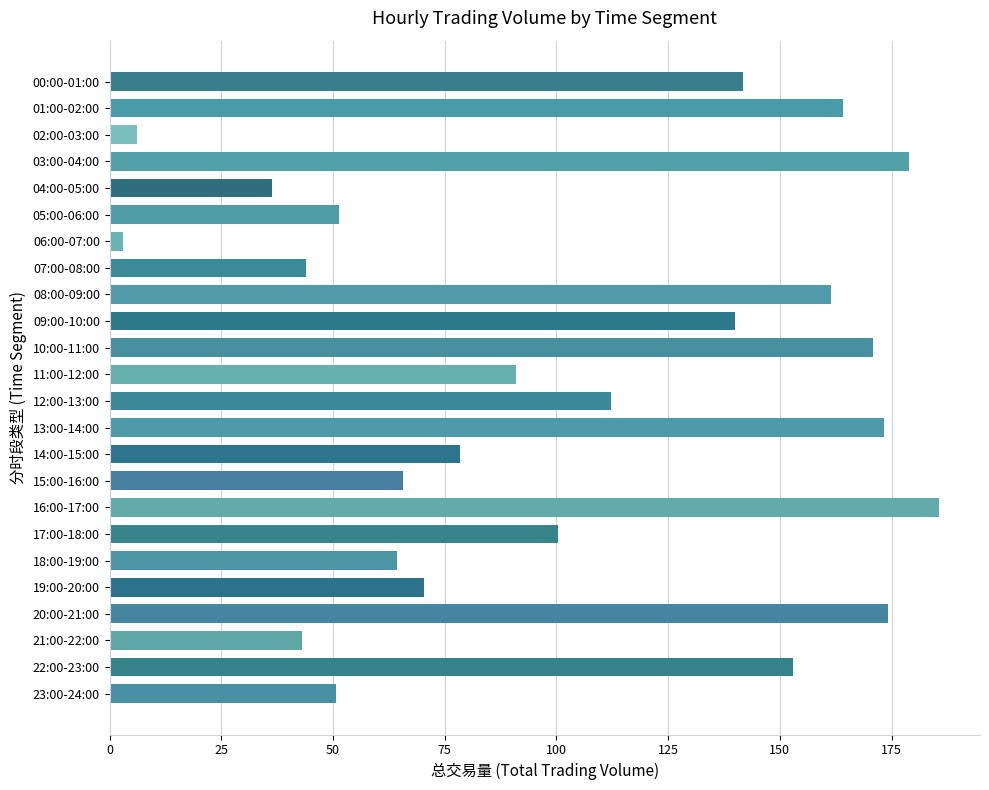

What is the average value?

102.5